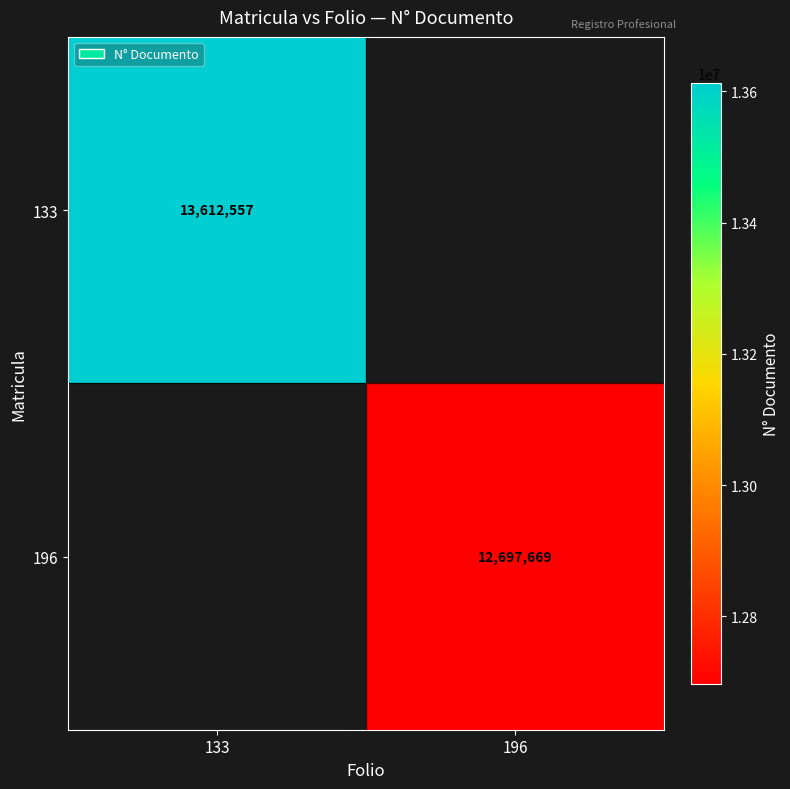

Is the value of 133 at 133 greater than the value of 196 at 196?

Yes